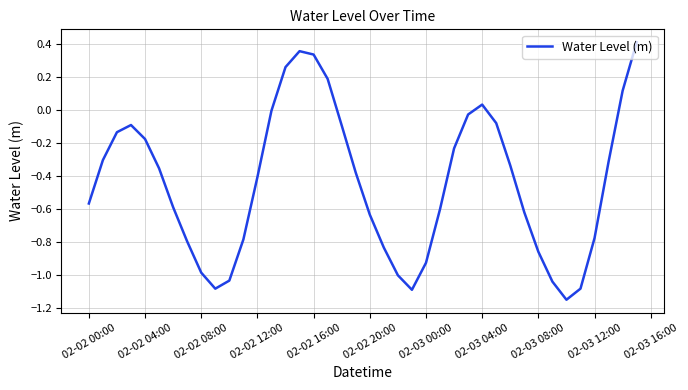

What is the difference between the maximum and minimum values?

1.6